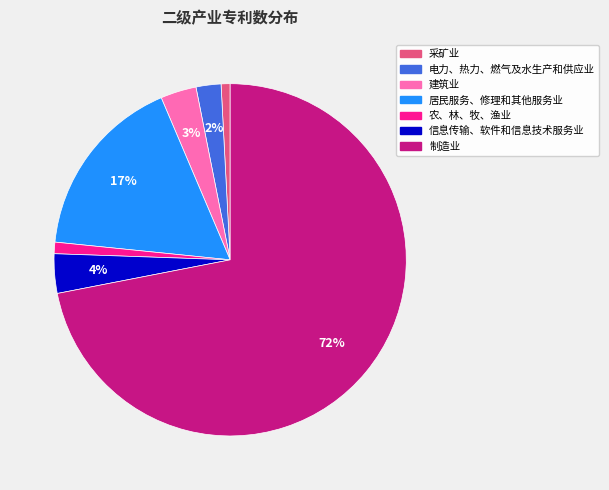

Which slice is the largest?

制造业